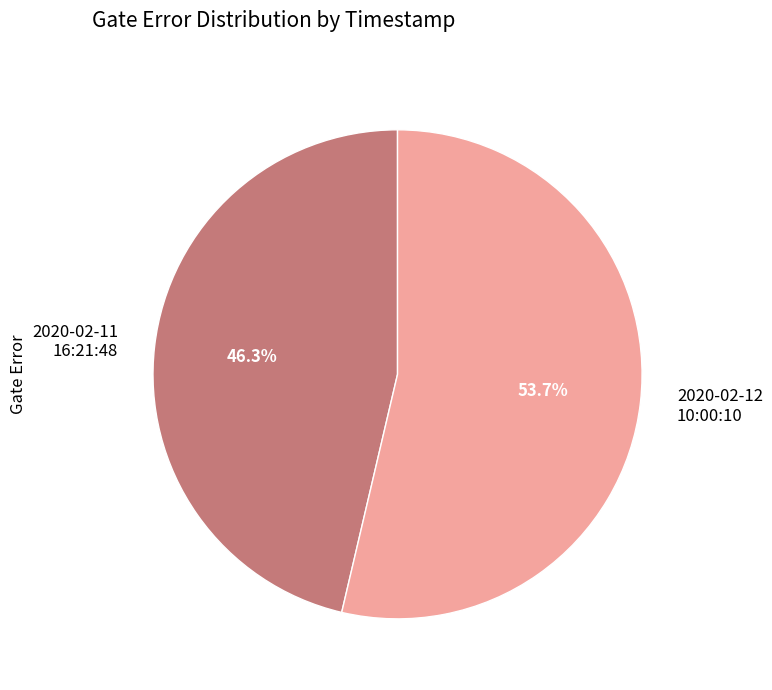

What is the largest slice in the pie chart?

2020-02-12 10:00:10